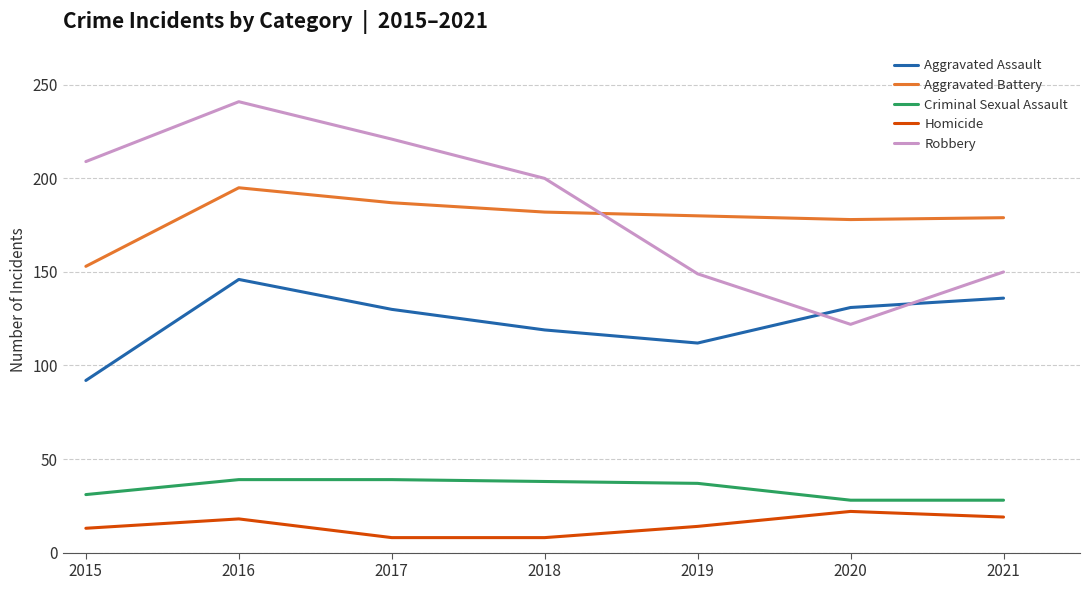

What is the difference between the highest and lowest values at 2019?

166